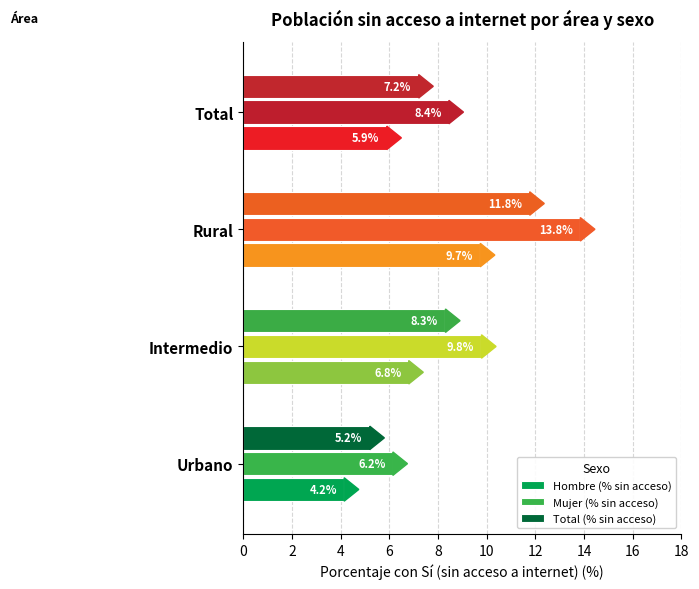

What is the minimum value for Hombre (% sin acceso)?

4.2